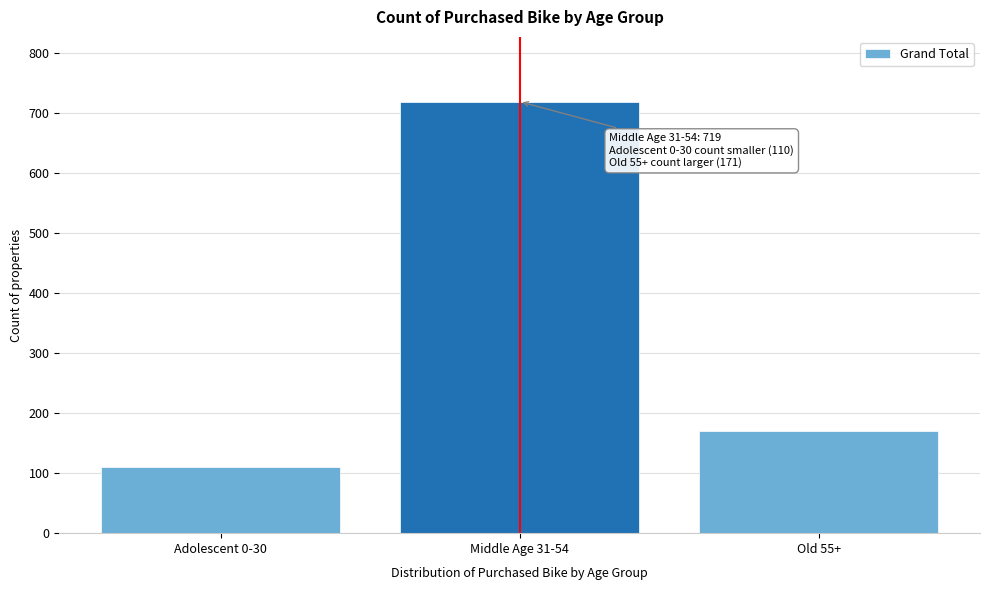

Reading left to right, extract all data points from this chart.

110	719	171